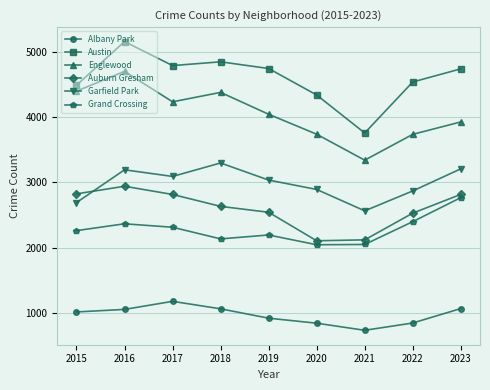

How many values in the Englewood series are below 4049?

4